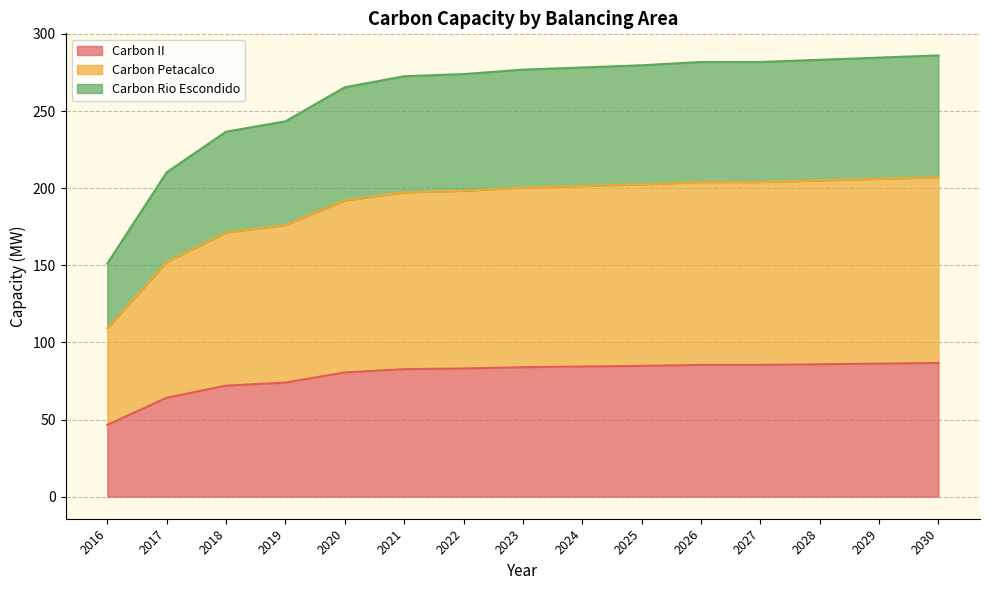

What is the total value across all series at 2029?

284.6